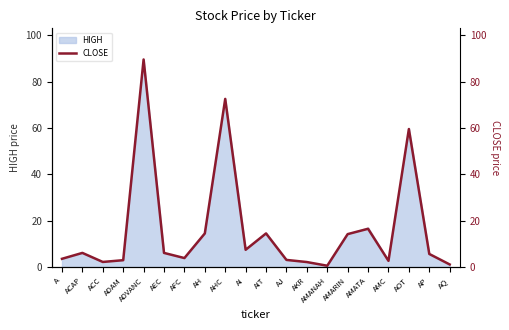

Rank the categories by value from highest to lowest.

ADVANC, AHC, AOT, AMATA, AH, AIT, AMARIN, AI, ACAP, AEC, AP, AFC, A, AJ, ADAM, AMC, ACC, AKR, AQ, AMANAH